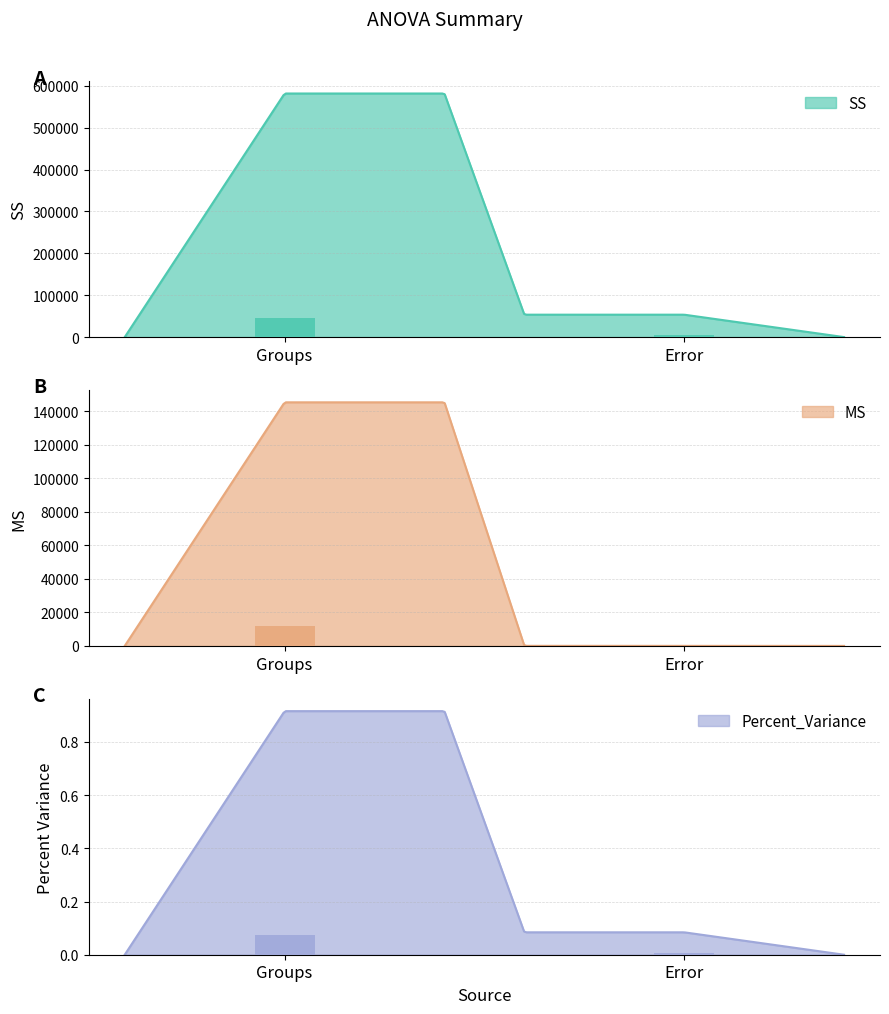

How many data points in MS are above 145418?

1